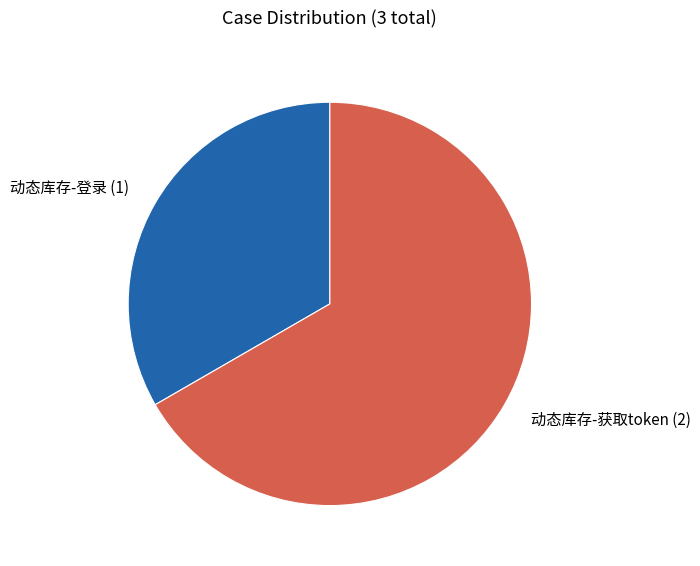

Does any single category account for the majority?

Yes